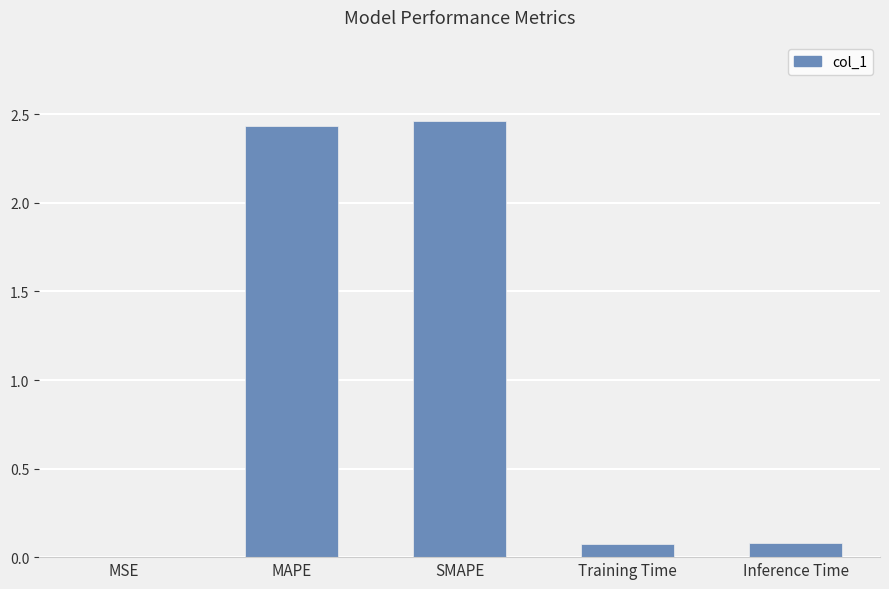

Is it true that the value at Training Time is 0.1?

True